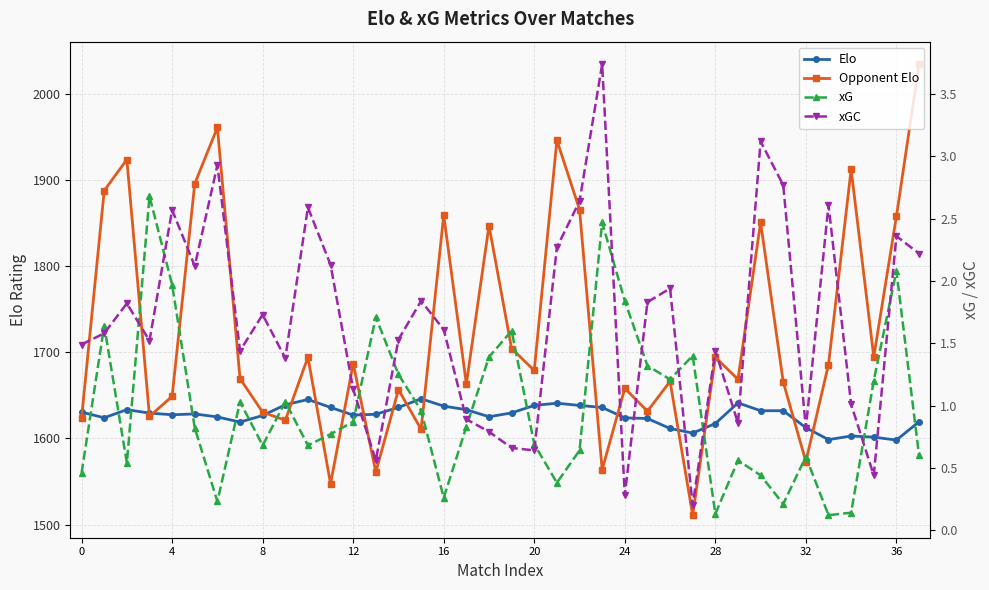

What are all the series names shown in the legend?

Elo, Opponent Elo, xG, xGC